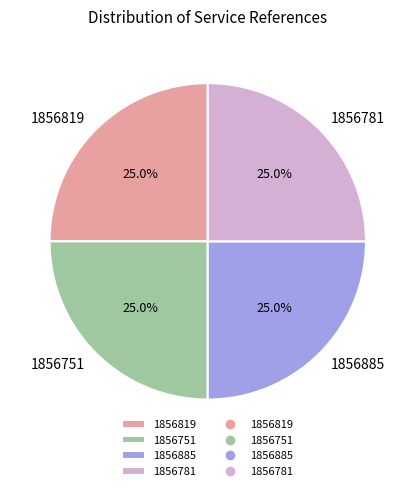

What portion of the pie excludes 1856885?

75.0%